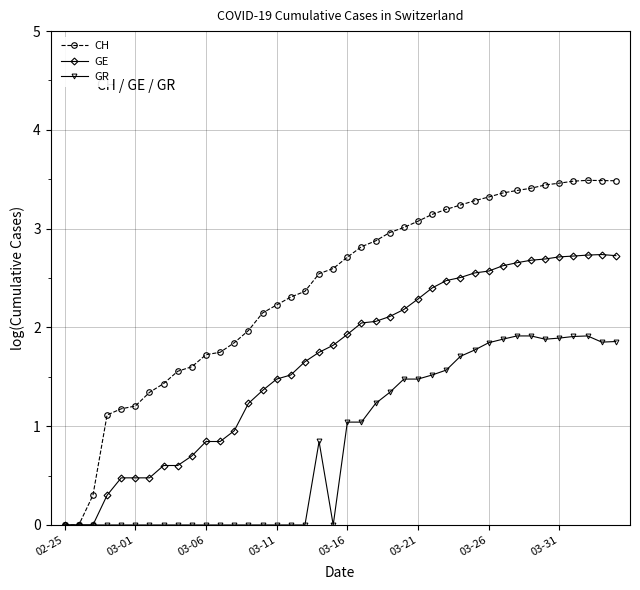

At how many categories does at least one series exceed 2?

26